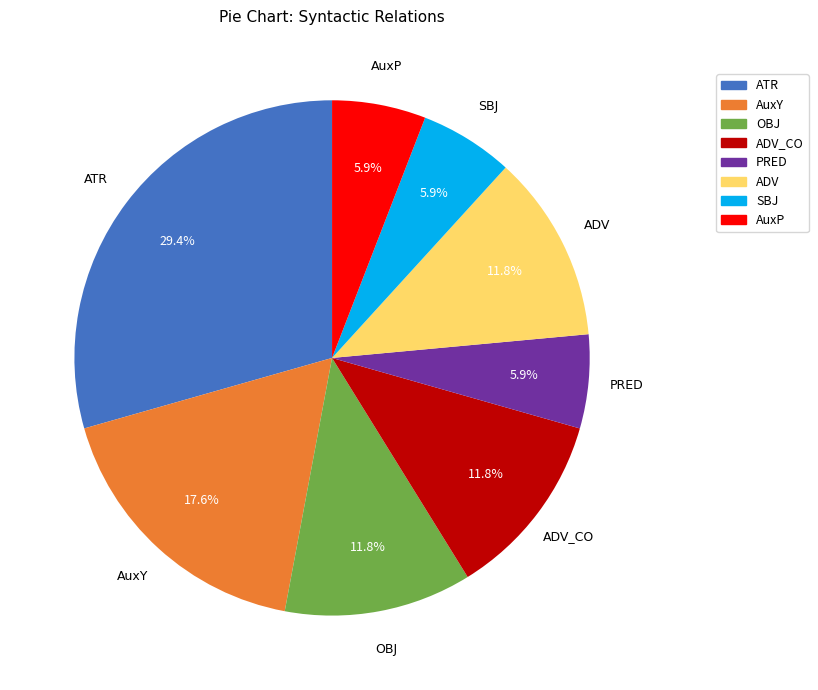

True or false: ADV accounts for 12% of the total.

True